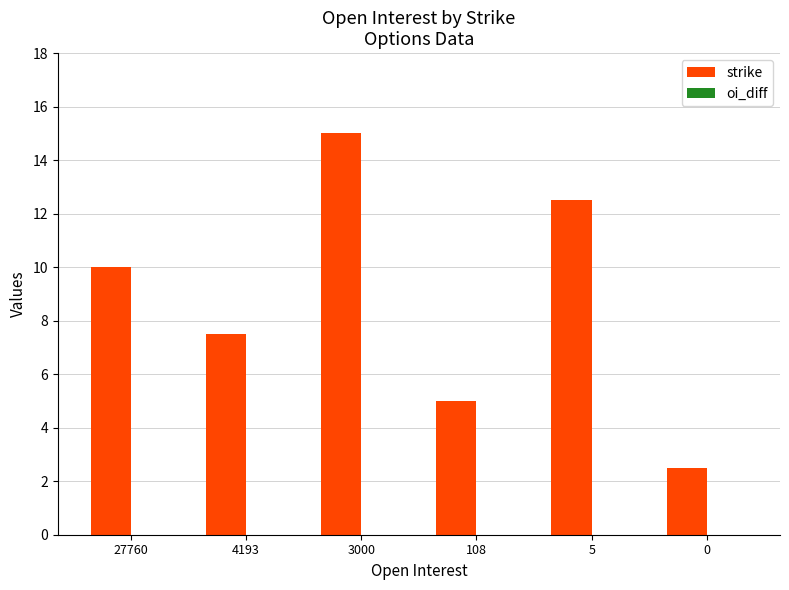

What is the difference between the values at 4193 and 5?

5.0